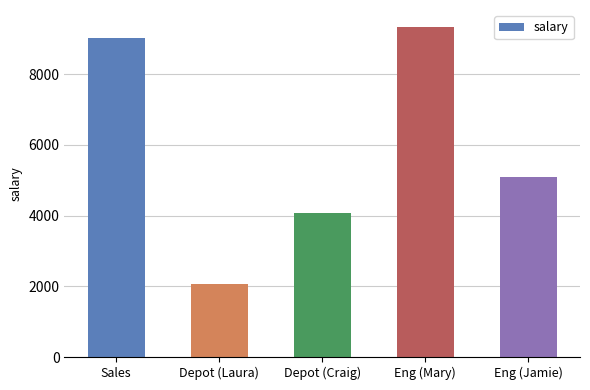

How many bars are there in total?

5